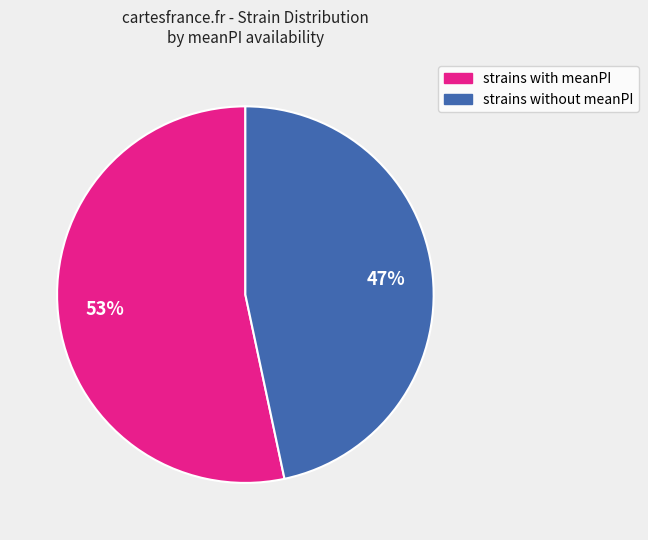

To the nearest percent, what is the average slice percentage?

50%